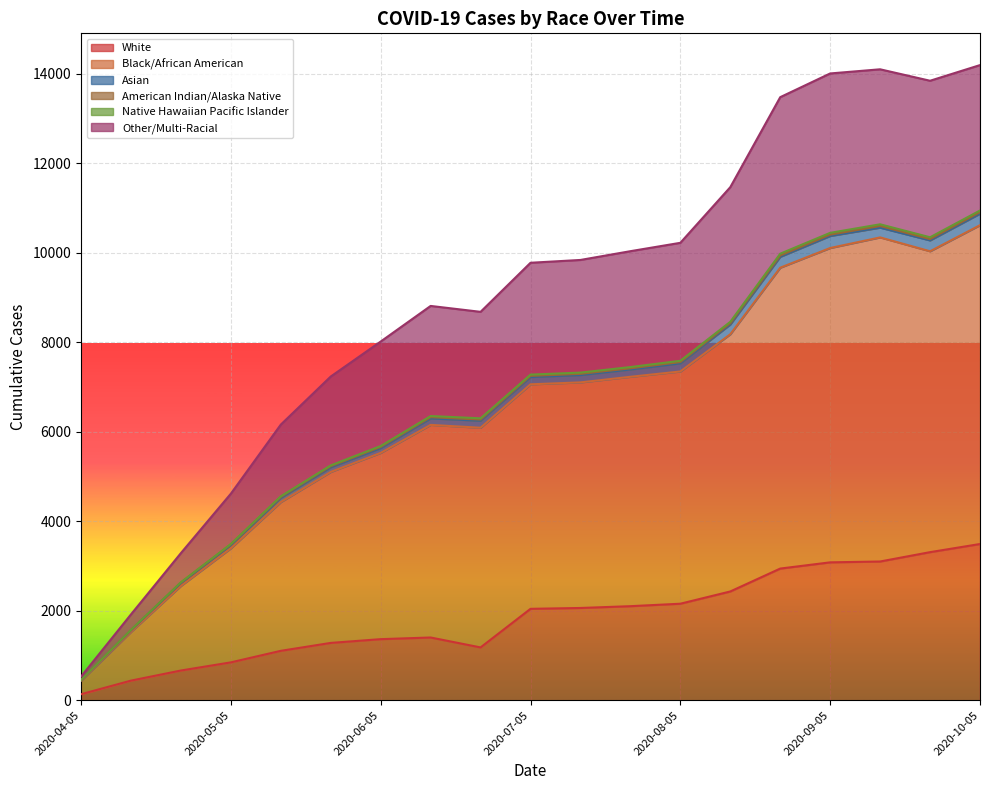

What is the highest value of the White series?

3493